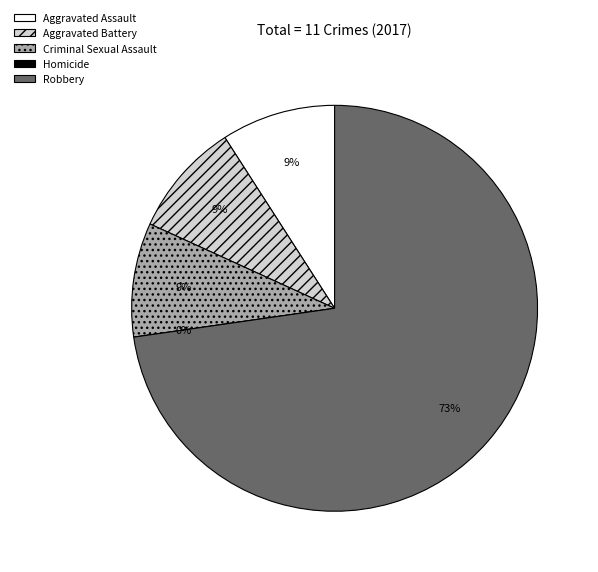

What is the majority slice?

Robbery